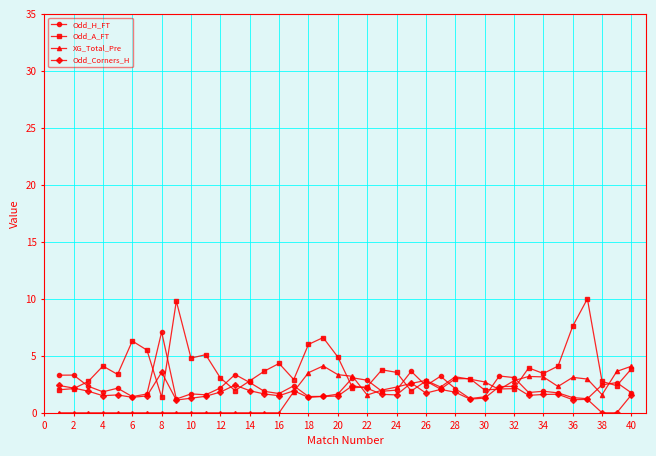

What is the value of the Odd_H_FT point at the 1st from the left?

3.3